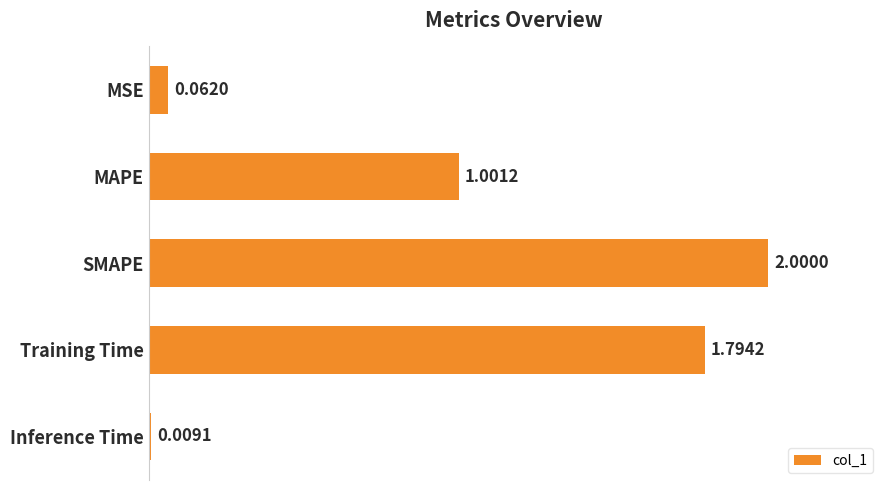

How many categories are shown in the chart?

5